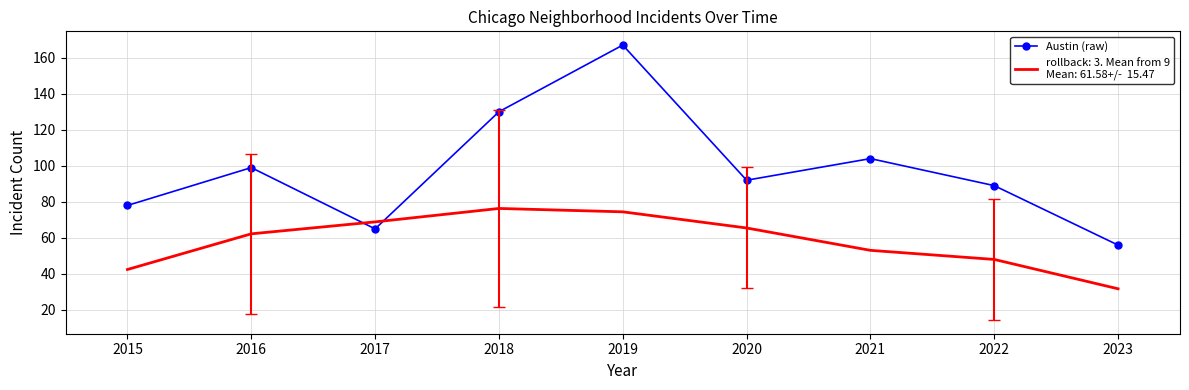

What is the spread (max minus min) of values at 2015?

35.5